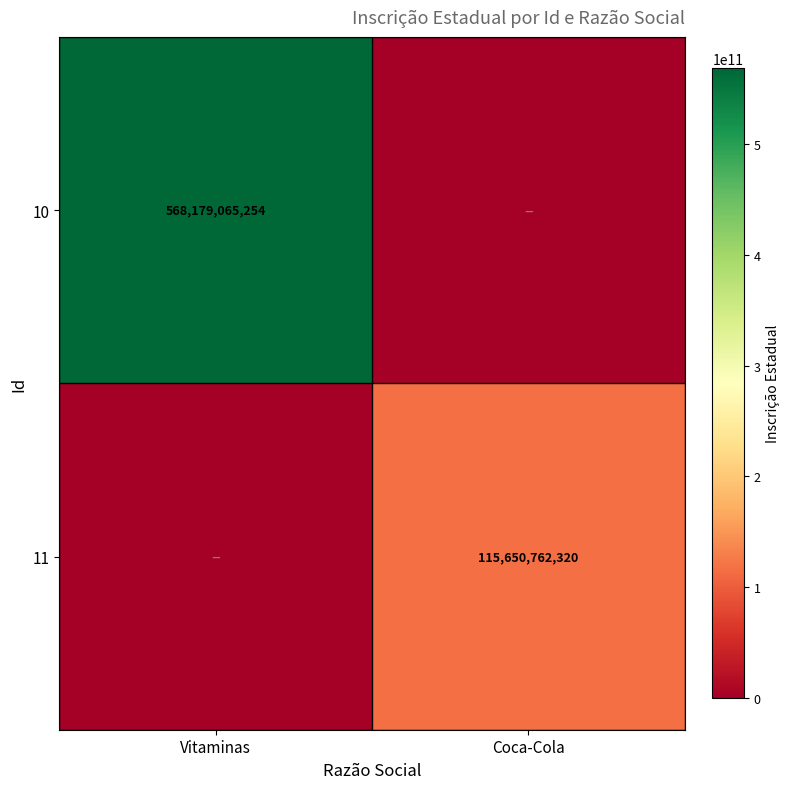

The 10 series shows 188708131440 at Vitaminas. True or false?

False